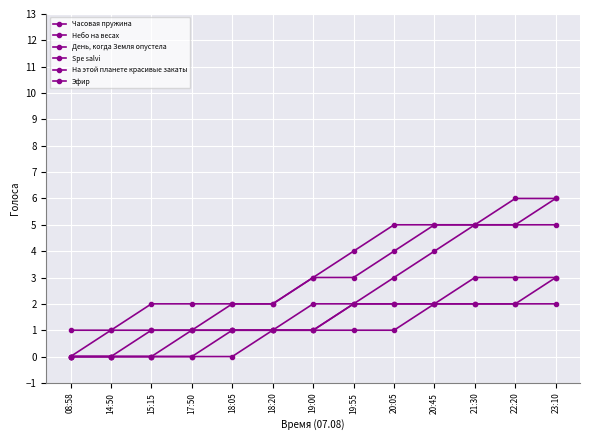

What is the label of the 4th point from the left?

17:50